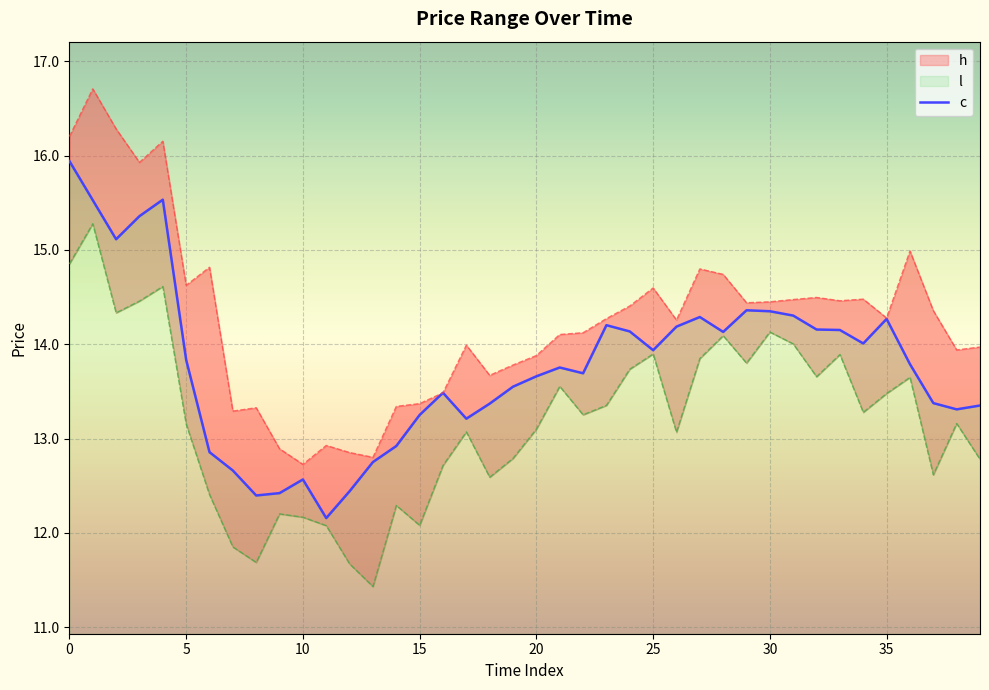

True or false: c has a value of 23.7 at 20.

False